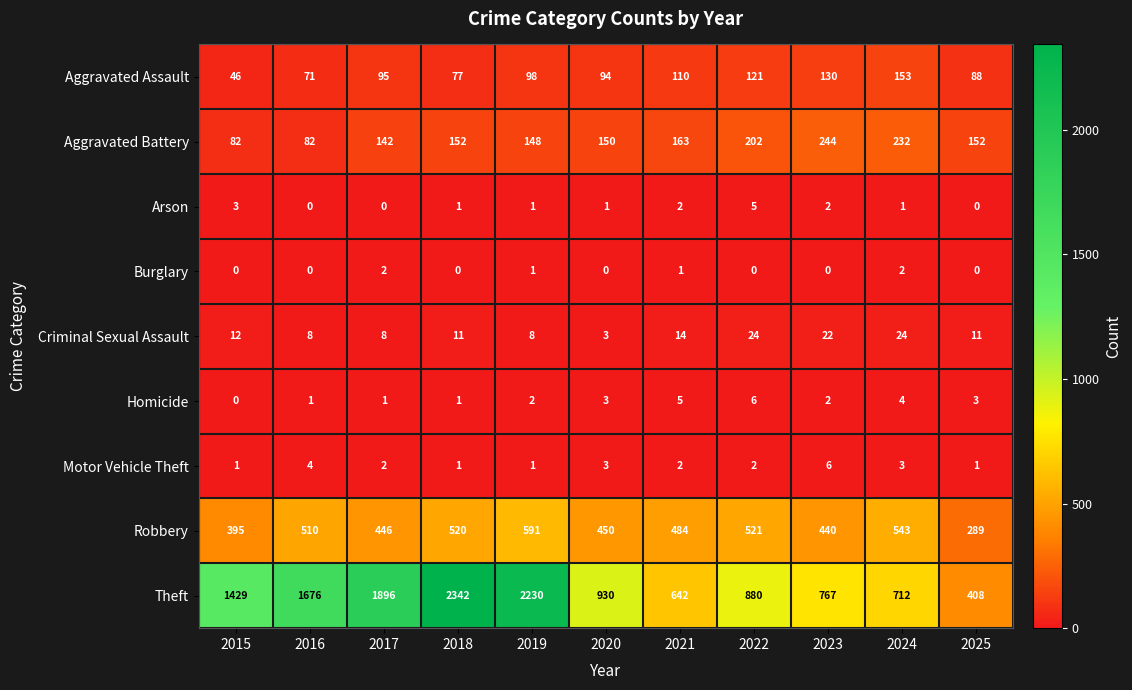

At how many categories does at least one series exceed 1813?

3